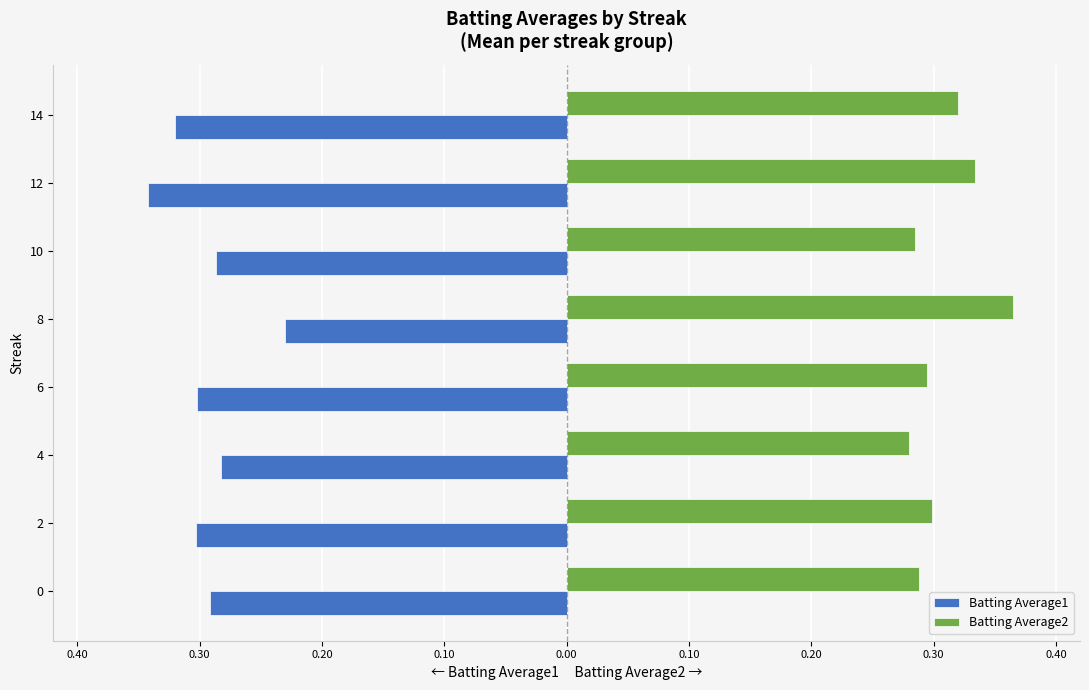

How many bars are there in each group?

2